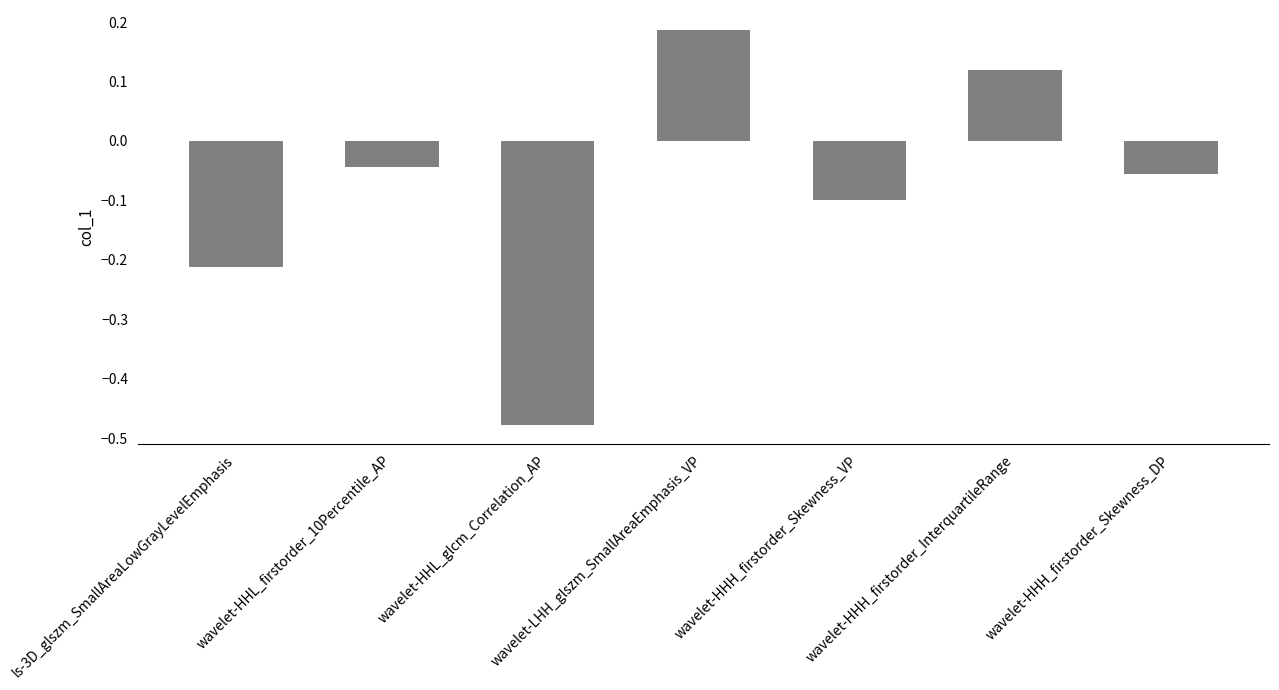

The value at wavelet-HHH_firstorder_Skewness_VP is -0.2. True or false?

False